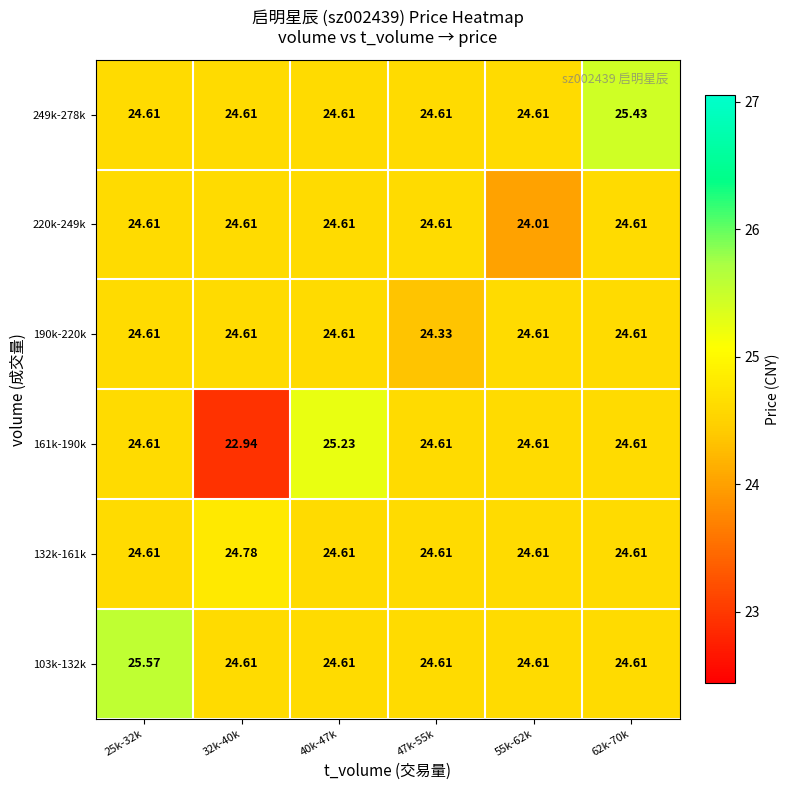

Which series has the largest total across all categories?

103k-132k